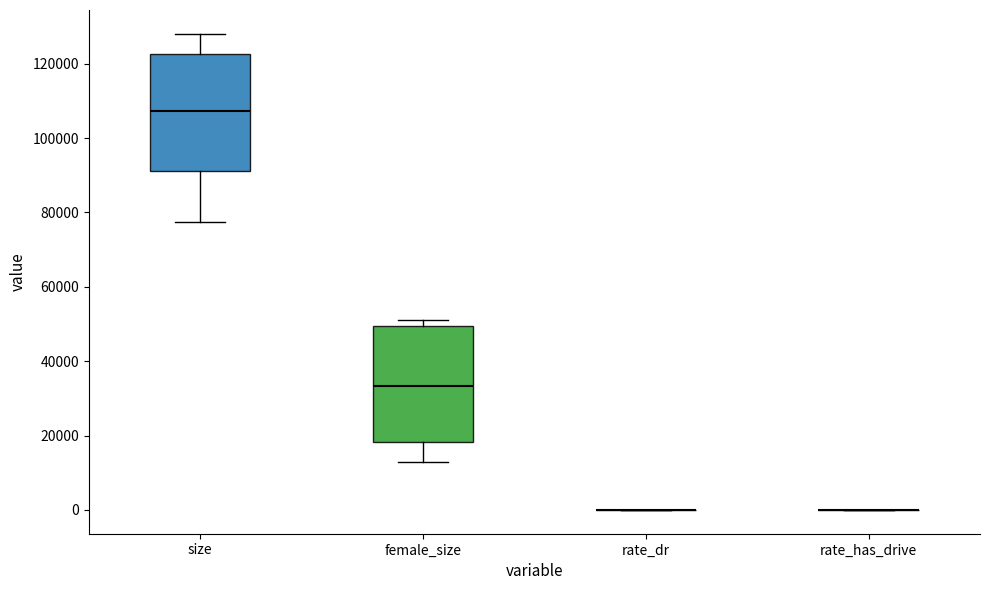

Reading left to right, transcribe this box plot: for each box, give where its median line is, the range the box spans, and where its two whiskers end, as read against the y-axis. The values are not printed on the chart, so give them approximately, as read against the axis.

size: median 108000, box 92000 to 122000, whiskers 78000 to 128000
female_size: median 34000, box 18000 to 50000, whiskers 12000 to 52000
rate_dr: box collapsed to a line at 0, whiskers 0 to 0
rate_has_drive: box collapsed to a line at 0, whiskers 0 to 0